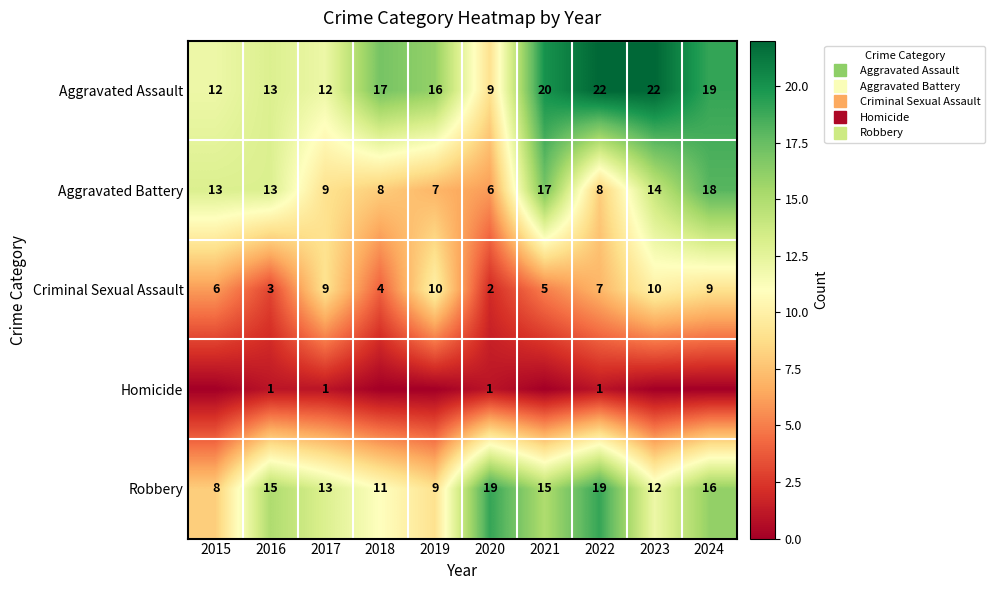

How many series are shown in this chart?

5